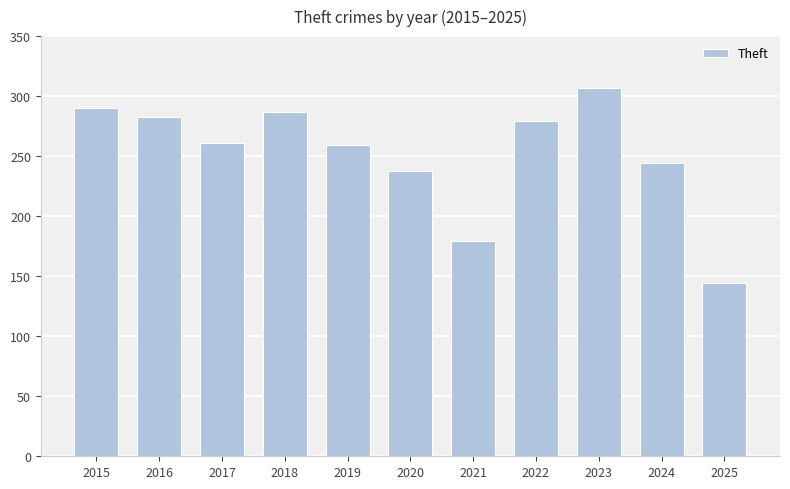

Where is the data nearest to the value 225?

2020